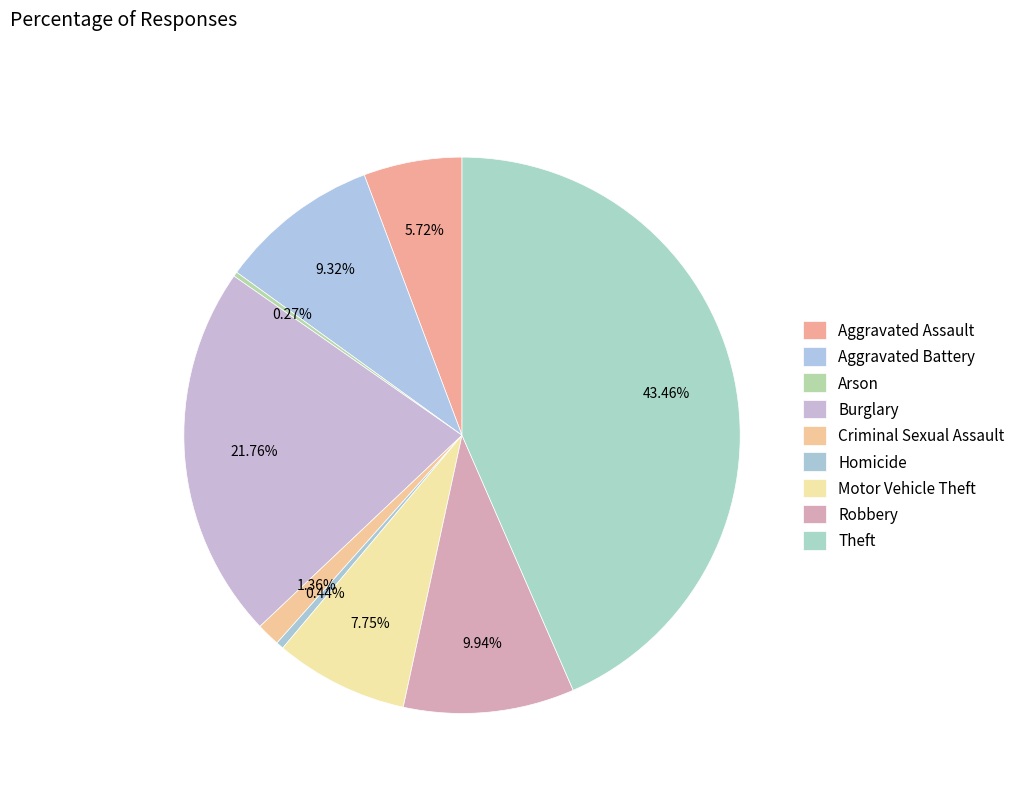

Rank the categories by value from highest to lowest.

Theft, Burglary, Robbery, Aggravated Battery, Motor Vehicle Theft, Aggravated Assault, Criminal Sexual Assault, Homicide, Arson